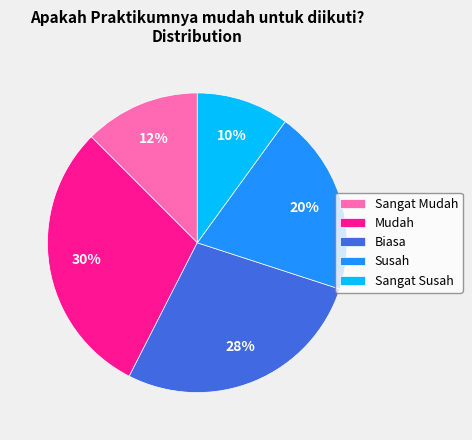

What percentage is the Mudah slice, to the nearest percent?

30%